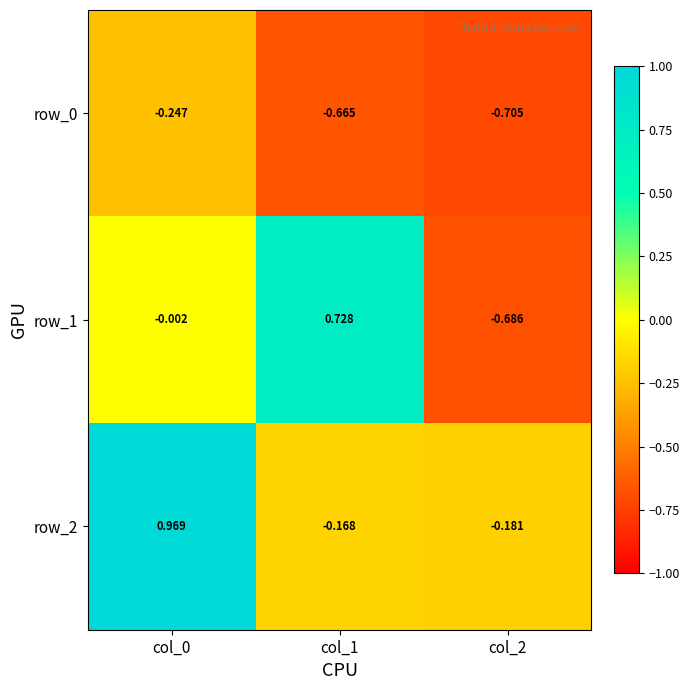

How many values in row_1 are below zero?

2